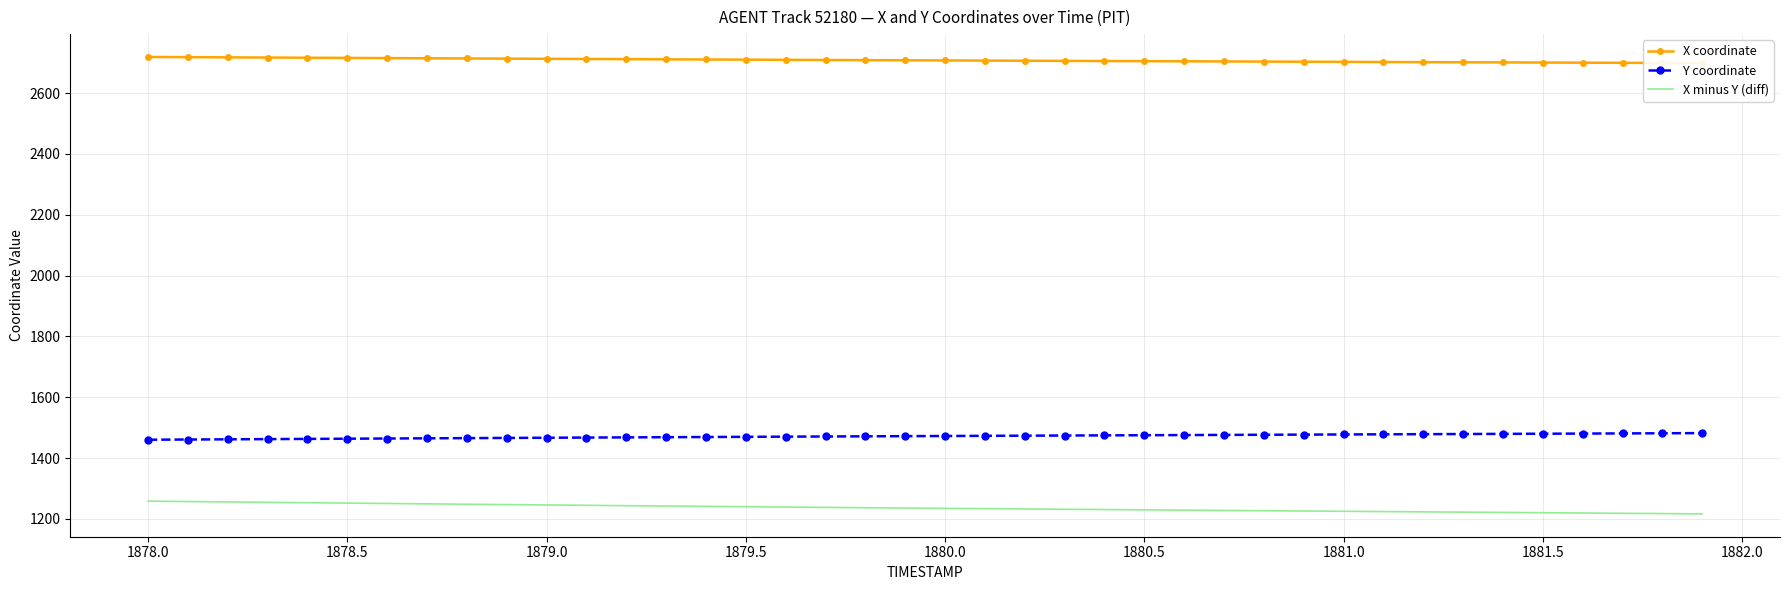

At how many categories does at least one series exceed 2279?

40